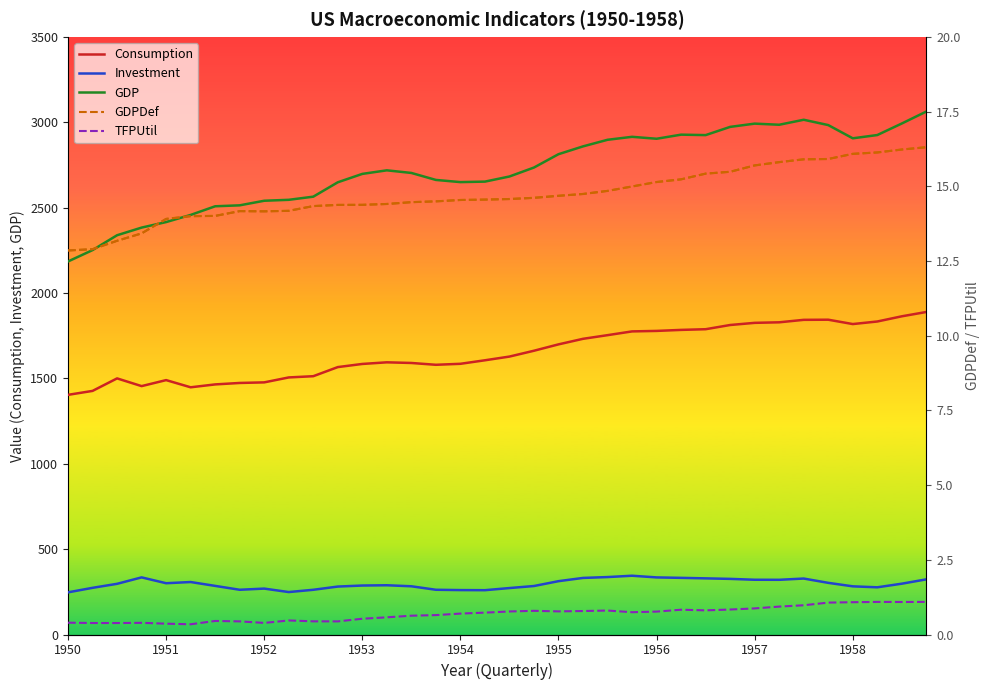

Rank the series at 1954 from lowest to highest value.

TFPUtil, GDPDef, Investment, Consumption, GDP